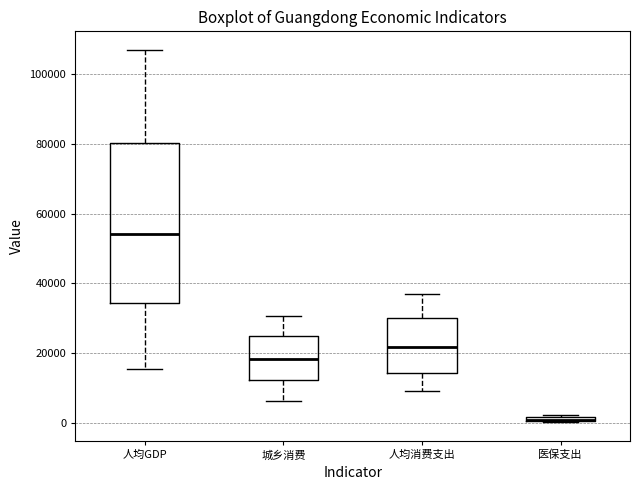

Where does the upper whisker of the box for 城乡消费 end on the y-axis? The values are not printed on the chart, so give them approximately, as read against the axis.

30000